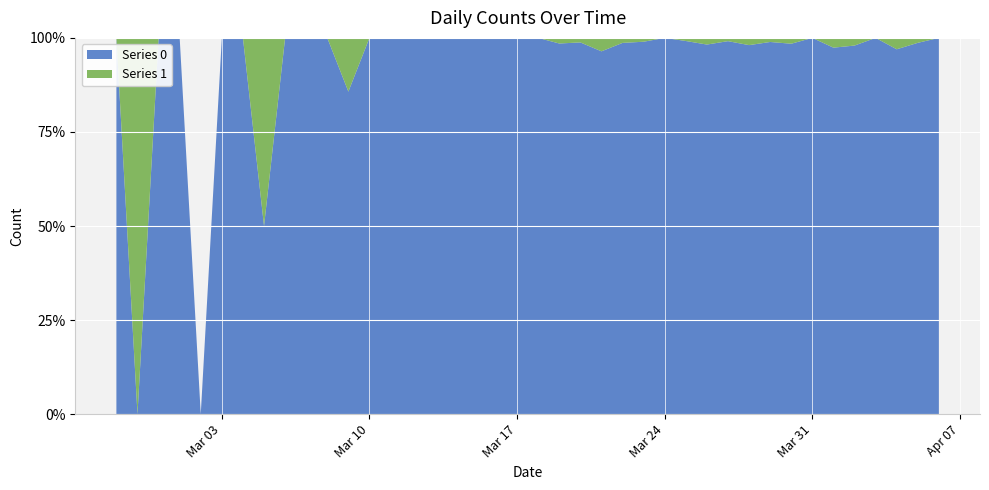

Reading left to right, list all the values displayed in this chart.

Series 0: 2020-02-27=1	2020-02-28=0	2020-02-29=1	2020-03-01=2	2020-03-02=0	2020-03-03=2	2020-03-04=3	2020-03-05=1	2020-03-06=4	2020-03-07=3	2020-03-08=5	2020-03-09=6	2020-03-10=10	2020-03-11=9	2020-03-12=23	2020-03-13=13	2020-03-14=21	2020-03-15=28	2020-03-16=33	2020-03-17=35	2020-03-18=56	2020-03-19=66	2020-03-20=82	2020-03-21=81	2020-03-22=74	2020-03-23=97	2020-03-24=111	2020-03-25=120	2020-03-26=111	2020-03-27=114	2020-03-28=102	2020-03-29=91	2020-03-30=127	2020-03-31=111	2020-04-01=75	2020-04-02=96	2020-04-03=77	2020-04-04=64	2020-04-05=75	2020-04-06=61
Series 1: 2020-02-27=0	2020-02-28=1	2020-02-29=0	2020-03-01=0	2020-03-02=0	2020-03-03=0	2020-03-04=0	2020-03-05=1	2020-03-06=0	2020-03-07=0	2020-03-08=0	2020-03-09=1	2020-03-10=0	2020-03-11=0	2020-03-12=0	2020-03-13=0	2020-03-14=0	2020-03-15=0	2020-03-16=0	2020-03-17=0	2020-03-18=0	2020-03-19=1	2020-03-20=1	2020-03-21=3	2020-03-22=1	2020-03-23=1	2020-03-24=0	2020-03-25=1	2020-03-26=2	2020-03-27=1	2020-03-28=2	2020-03-29=1	2020-03-30=2	2020-03-31=0	2020-04-01=2	2020-04-02=2	2020-04-03=0	2020-04-04=2	2020-04-05=1	2020-04-06=0